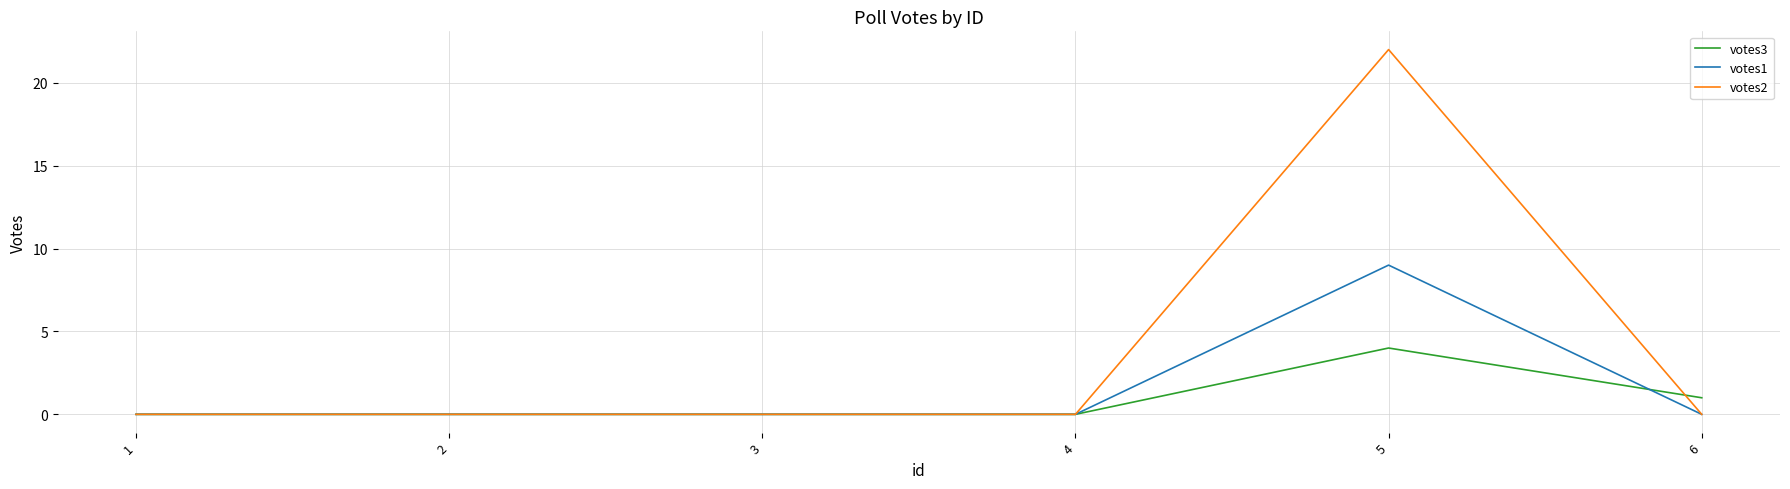

What is the maximum value shown in the chart?

22